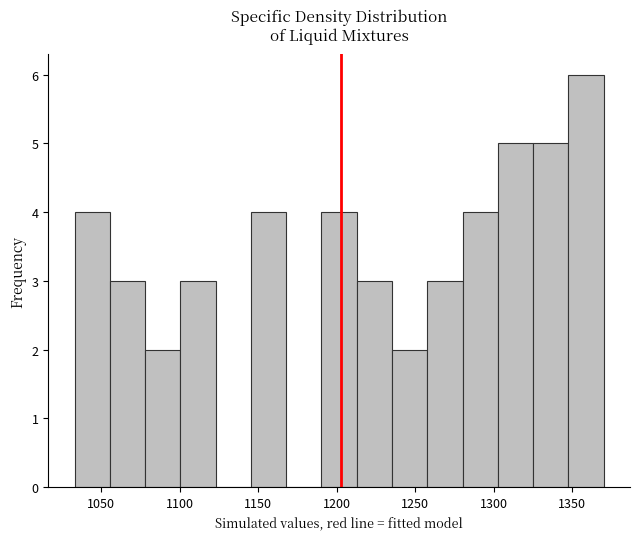

What is the height of the bar covering 1055 to 1080 on the x-axis? Neither the bar edges nor the heights are printed on the chart, so give them approximately, as read against the axes.

3